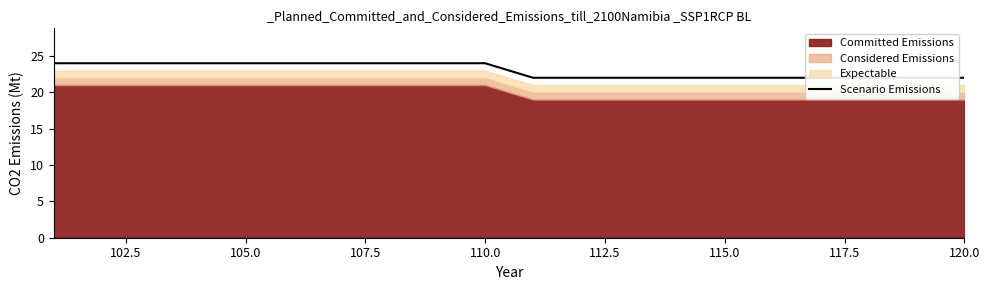

How many values are between 22 and 24?

20